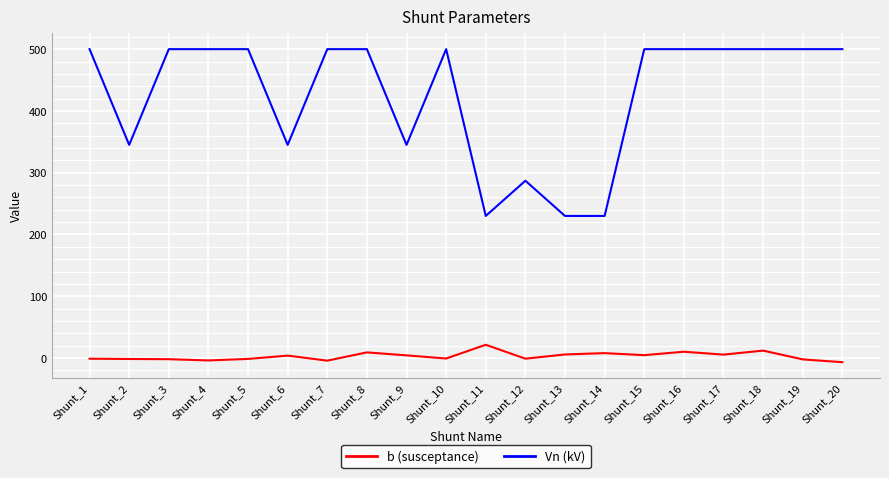

What are all the series names shown in the legend?

b (susceptance), Vn (kV)